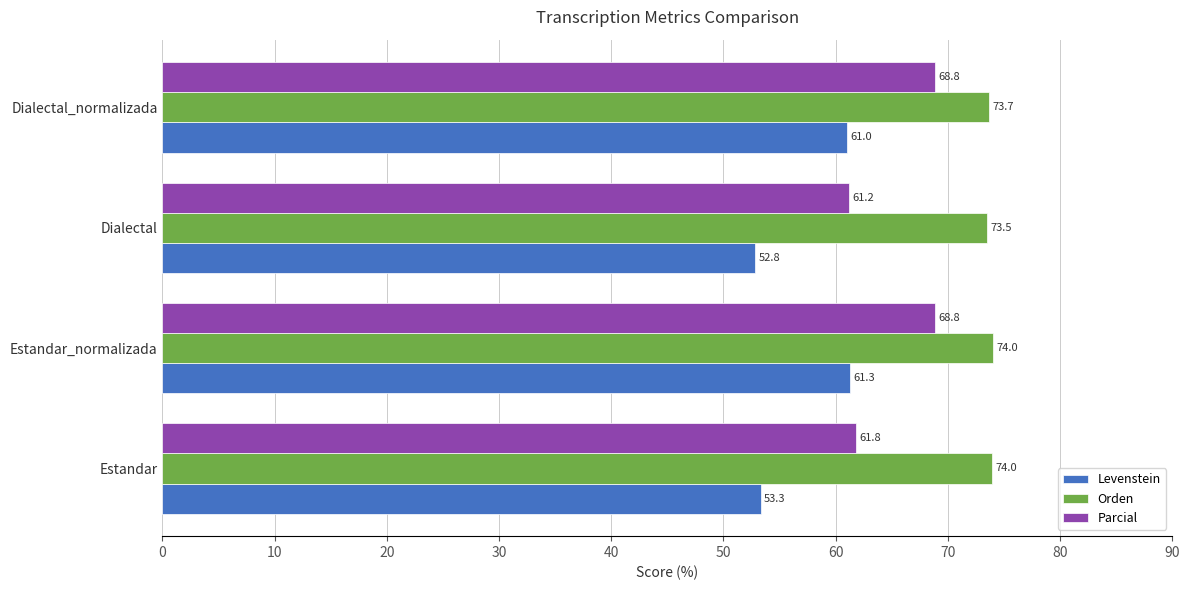

What is the spread (max minus min) of values at Dialectal?

20.7